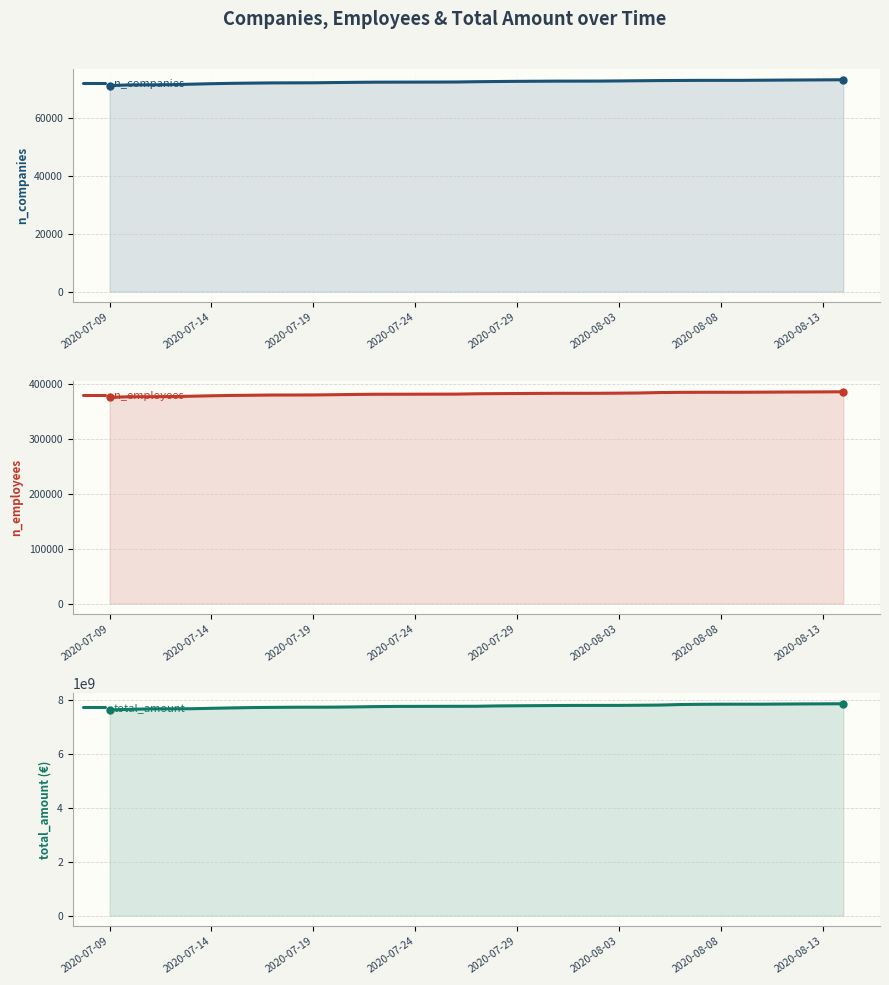

At how many categories does at least one series exceed 6058546957?

37